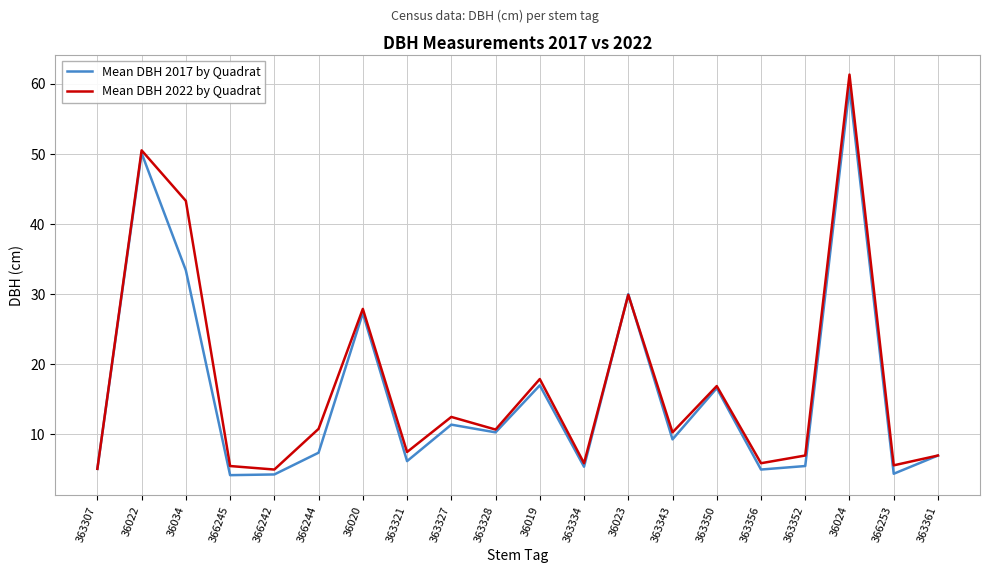

At which category is the sum across all series the highest?

36024